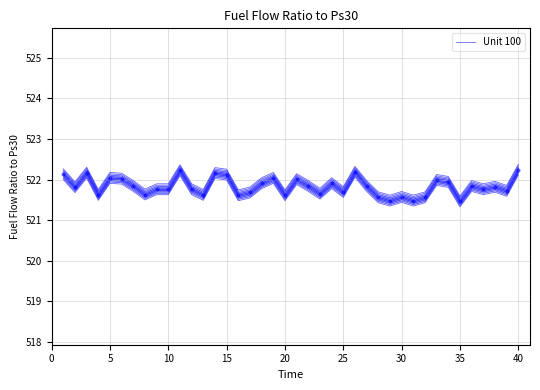

Between 14 and 35, which is larger?

14